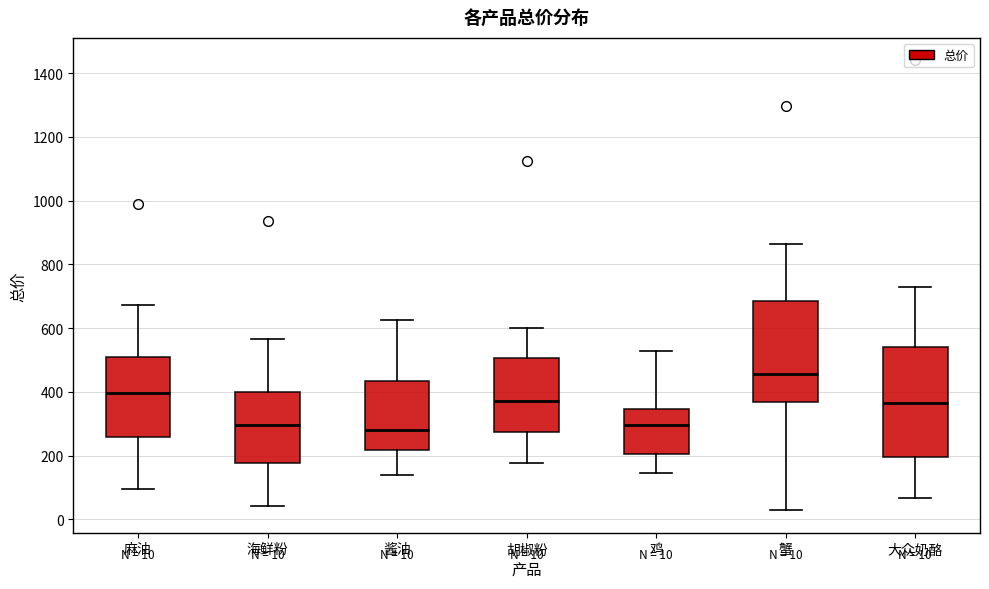

Which box is the tallest, from its lower edge to its upper edge?

大众奶酪